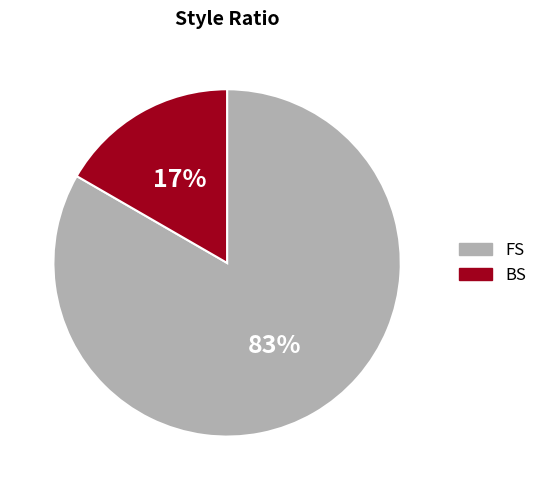

How many segments does this pie chart have?

2